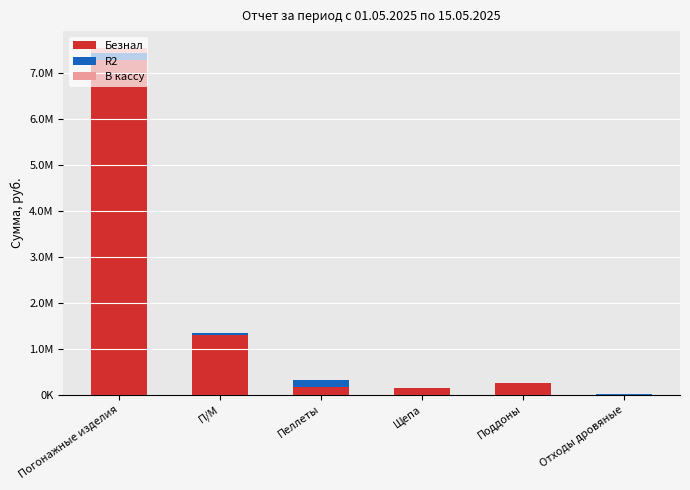

What are all the series names shown in the legend?

Безнал, R2, В кассу